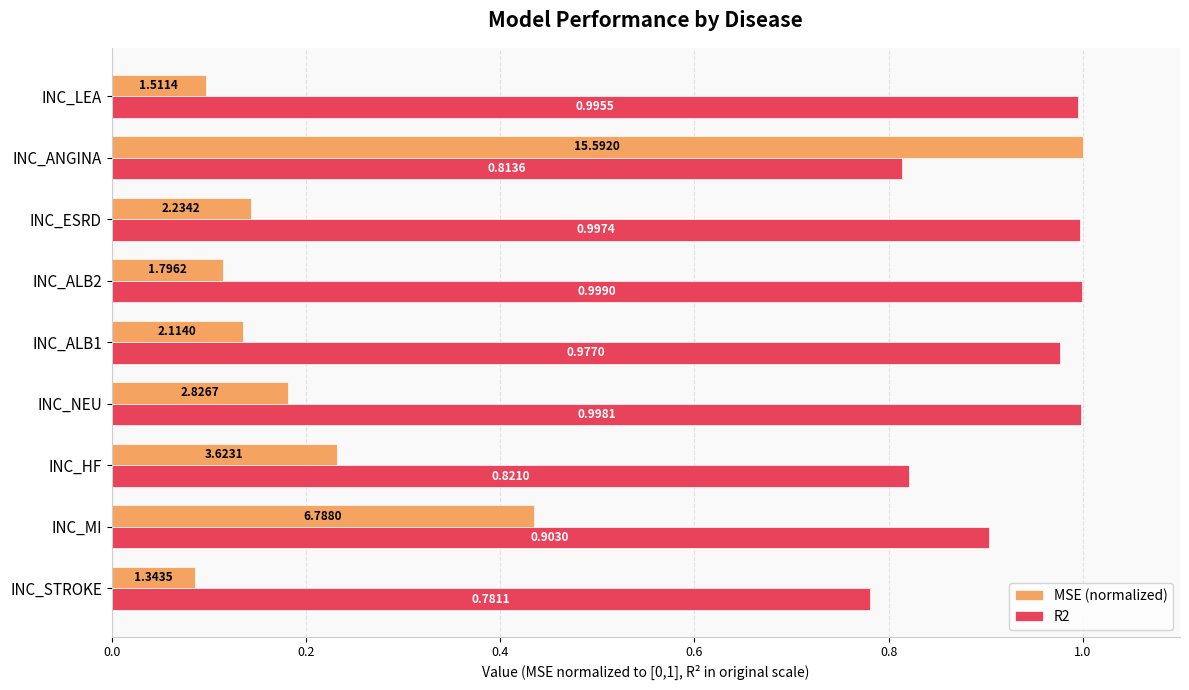

At how many categories does at least one series exceed 0?

9